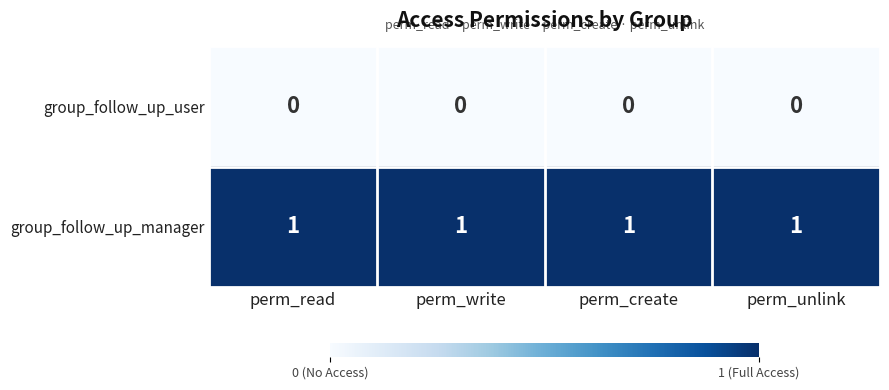

How many series are shown in this chart?

2